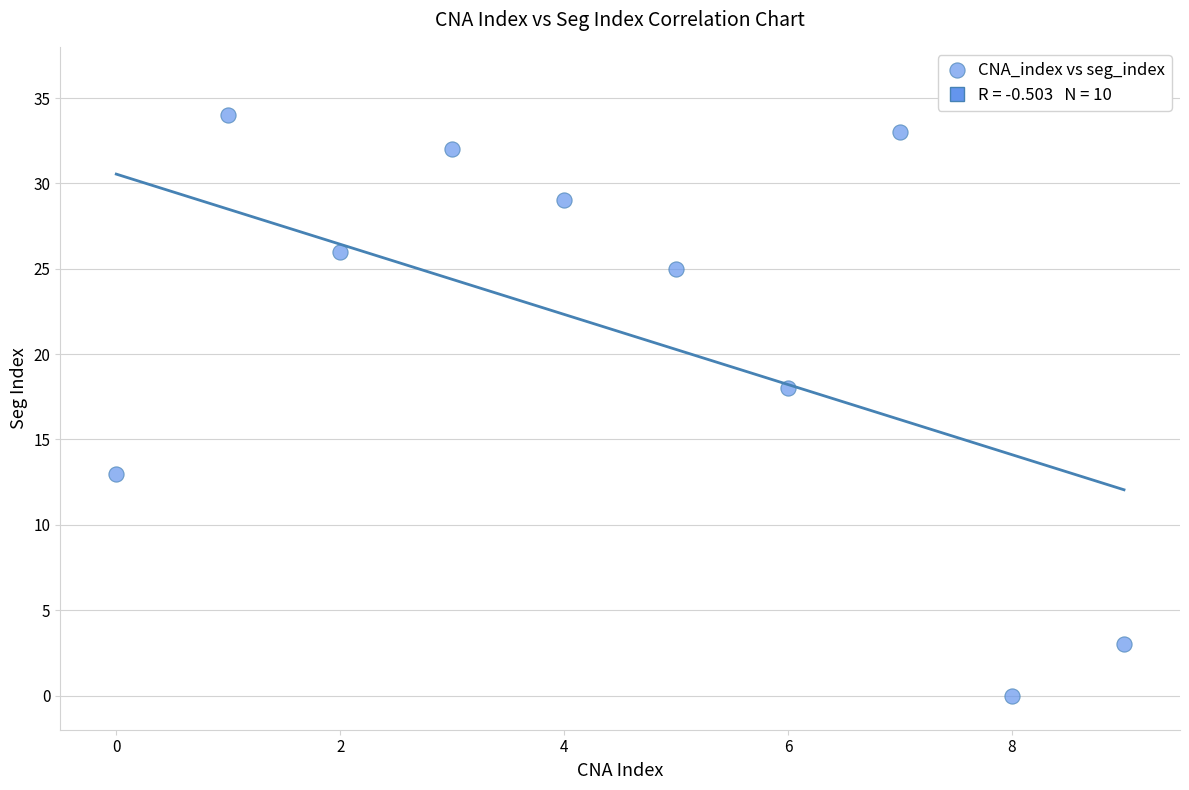

What Y value in the scatter plot is closest to 17?

18